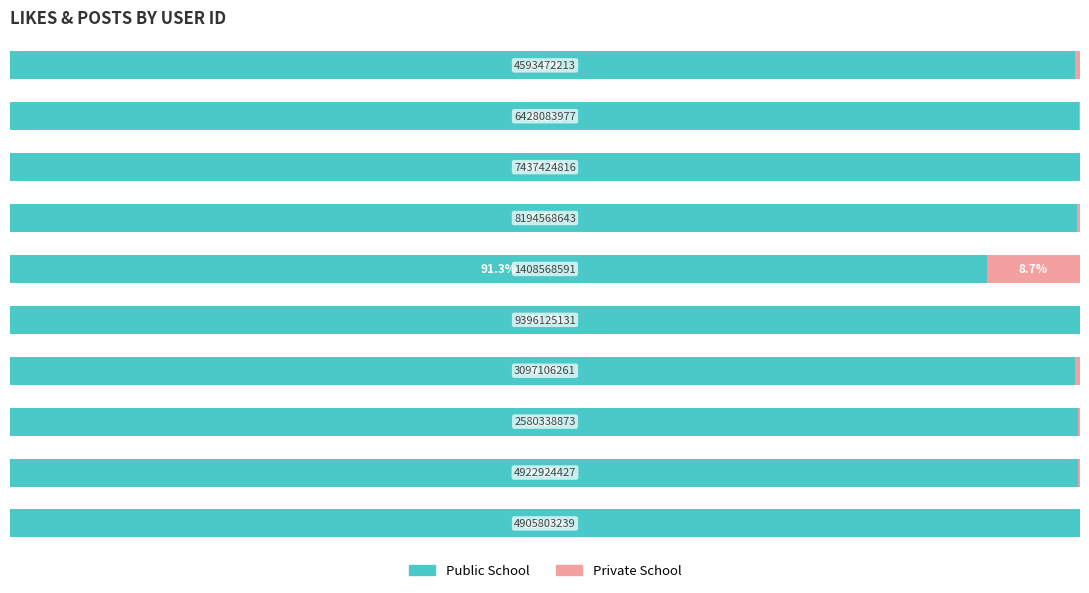

List the series in order of their overall mean, highest first.

Public School, Private School